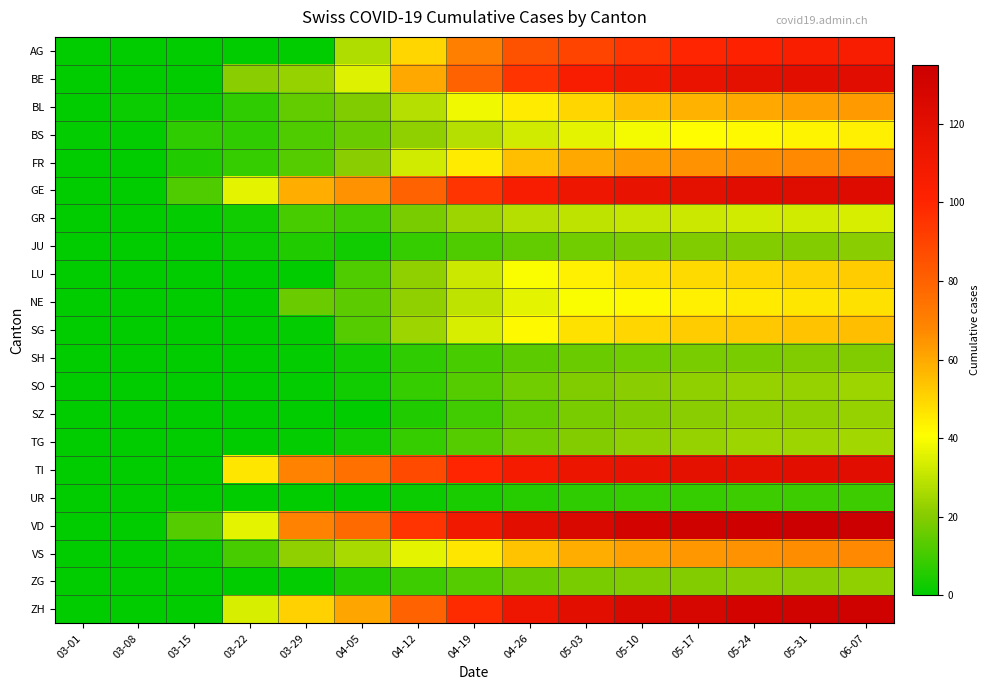

At 05-17, list the series in order from smallest to largest.

UR, SH, JU, ZG, SZ, SO, TG, GR, BS, NE, LU, SG, BL, VS, FR, AG, BE, TI, GE, ZH, VD